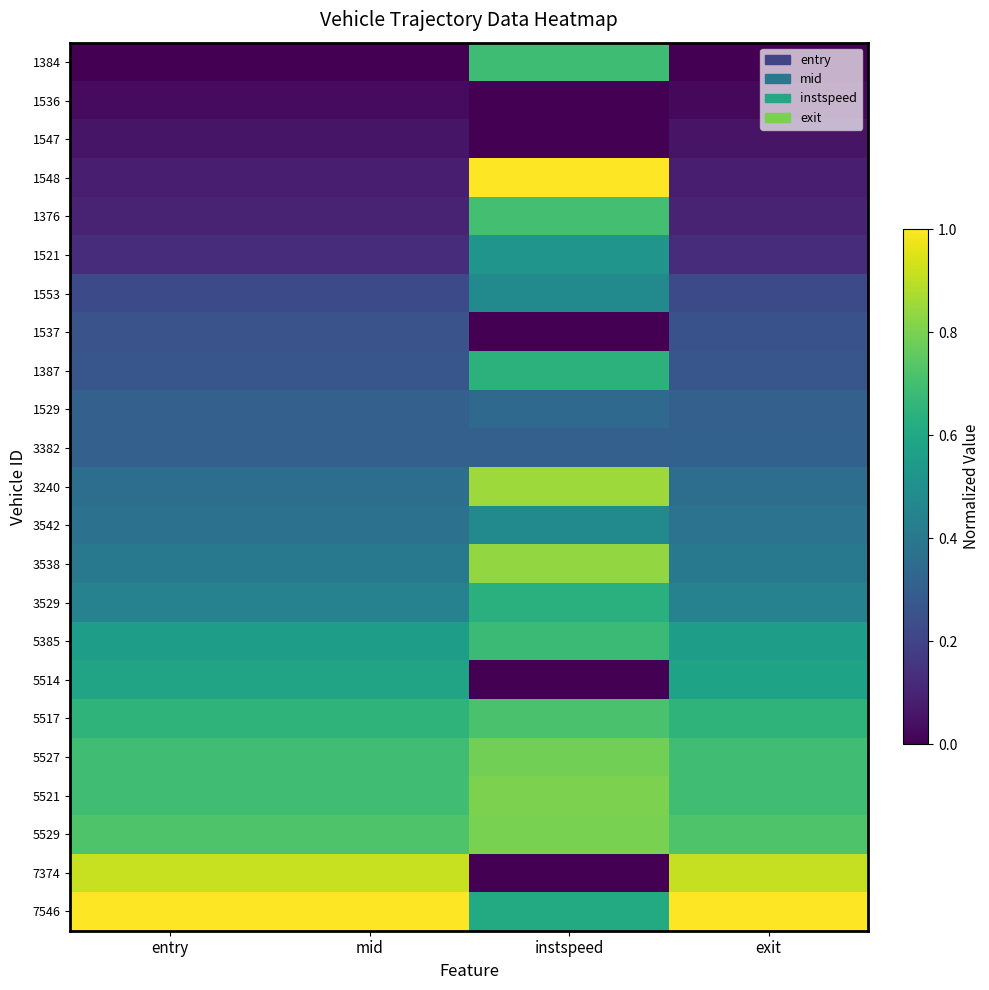

Reading left to right, what are all the values shown in this chart?

1384: entry=0.0	mid=0.0	instspeed=0.7	exit=0.0
1536: entry=0.0	mid=0.0	instspeed=0.0	exit=0.0
1547: entry=0.1	mid=0.1	instspeed=0.0	exit=0.1
1548: entry=0.1	mid=0.1	instspeed=1.0	exit=0.1
1376: entry=0.1	mid=0.1	instspeed=0.7	exit=0.1
1521: entry=0.1	mid=0.1	instspeed=0.5	exit=0.1
1553: entry=0.2	mid=0.2	instspeed=0.5	exit=0.2
1537: entry=0.3	mid=0.3	instspeed=0.0	exit=0.3
1387: entry=0.3	mid=0.3	instspeed=0.6	exit=0.3
1529: entry=0.3	mid=0.3	instspeed=0.3	exit=0.3
3382: entry=0.3	mid=0.3	instspeed=0.3	exit=0.3
3240: entry=0.4	mid=0.4	instspeed=0.9	exit=0.4
3542: entry=0.4	mid=0.4	instspeed=0.5	exit=0.4
3538: entry=0.4	mid=0.4	instspeed=0.8	exit=0.4
3529: entry=0.4	mid=0.4	instspeed=0.6	exit=0.4
5385: entry=0.6	mid=0.6	instspeed=0.7	exit=0.6
5514: entry=0.6	mid=0.6	instspeed=0.0	exit=0.6
5517: entry=0.7	mid=0.7	instspeed=0.7	exit=0.7
5527: entry=0.7	mid=0.7	instspeed=0.8	exit=0.7
5521: entry=0.7	mid=0.7	instspeed=0.8	exit=0.7
5529: entry=0.7	mid=0.7	instspeed=0.8	exit=0.7
7374: entry=0.9	mid=0.9	instspeed=0.0	exit=0.9
7546: entry=1.0	mid=1.0	instspeed=0.6	exit=1.0